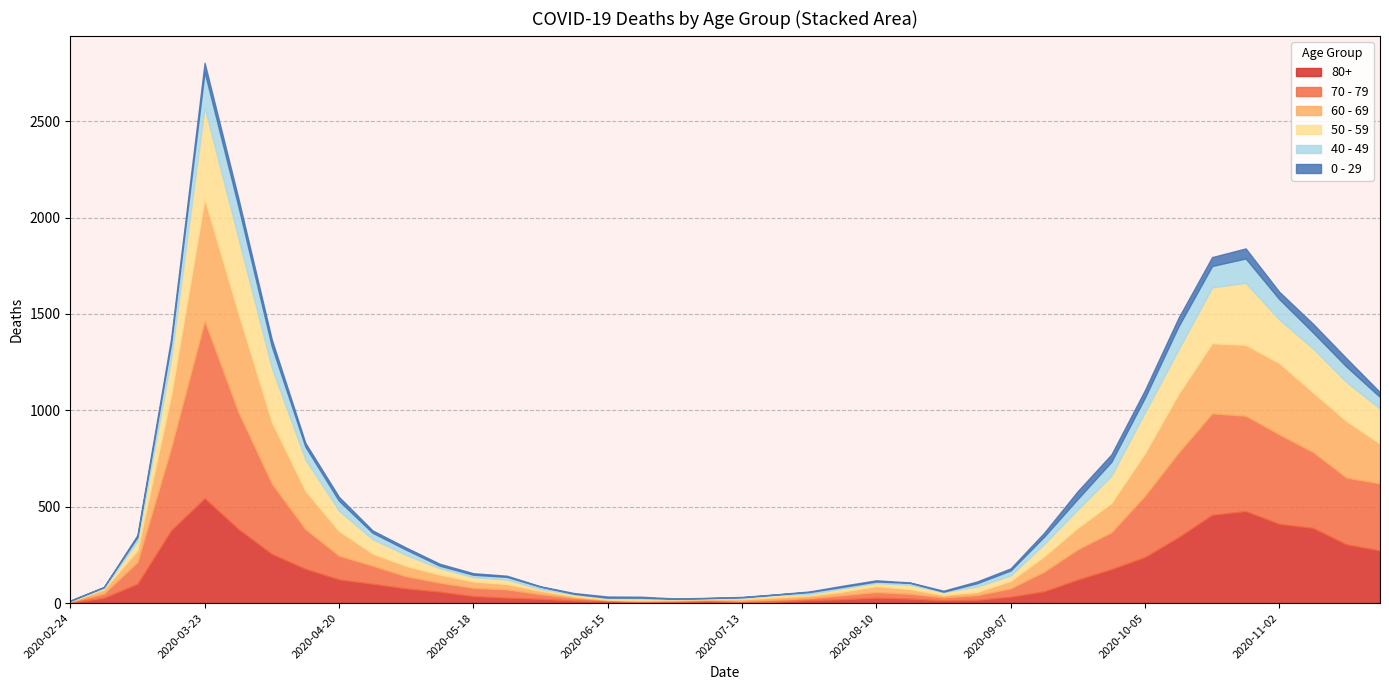

How many intersections are there between 80+ and 50 - 59?

10